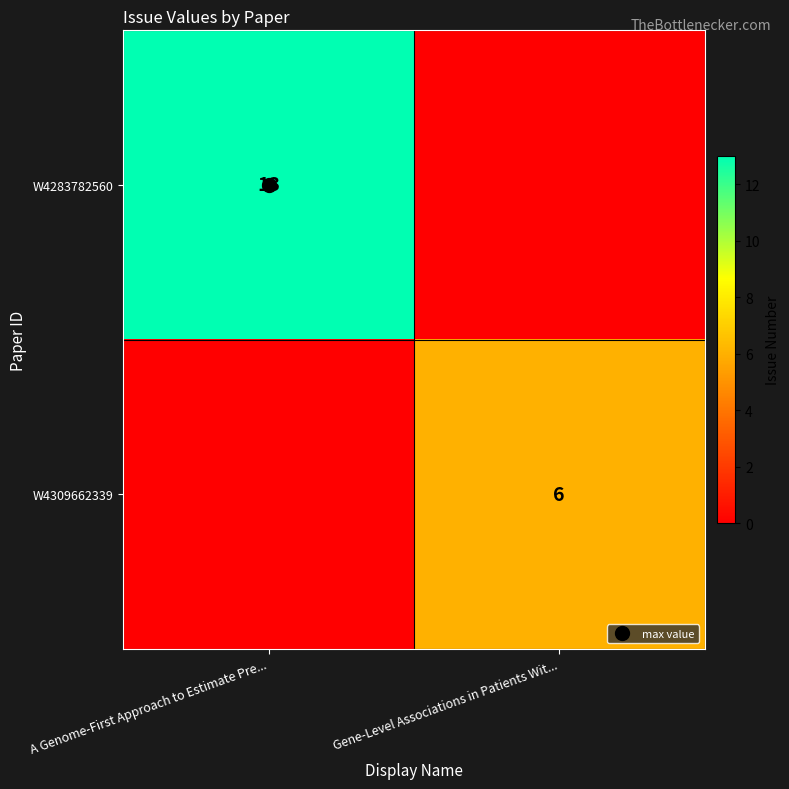

Which category has the lowest value in the W4309662339 series?

A Genome-First Approach to Estimate Pre...